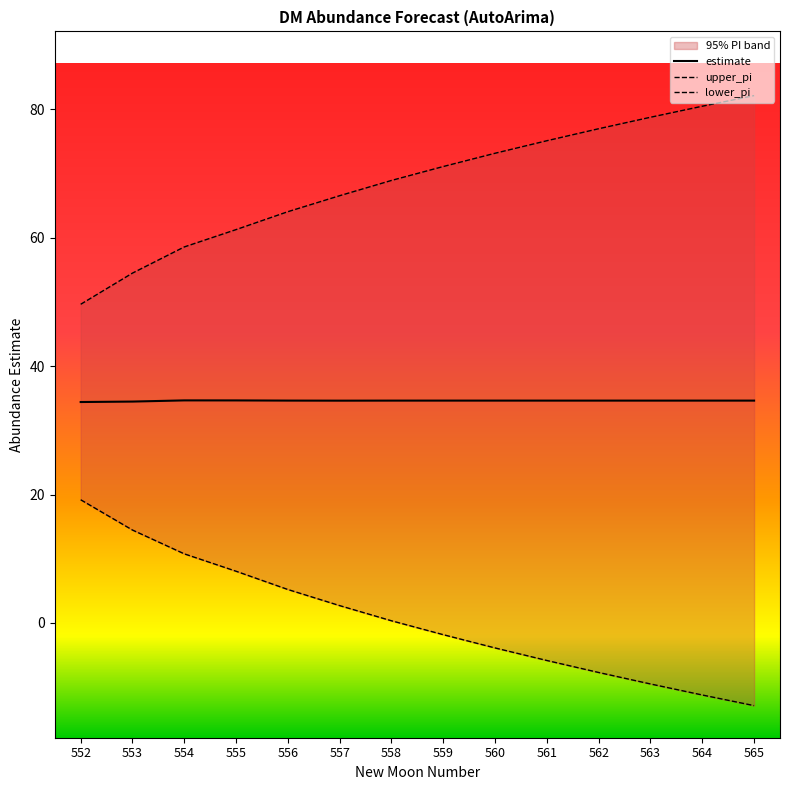

The lower_pi series shows 2.7 at 557. True or false?

True